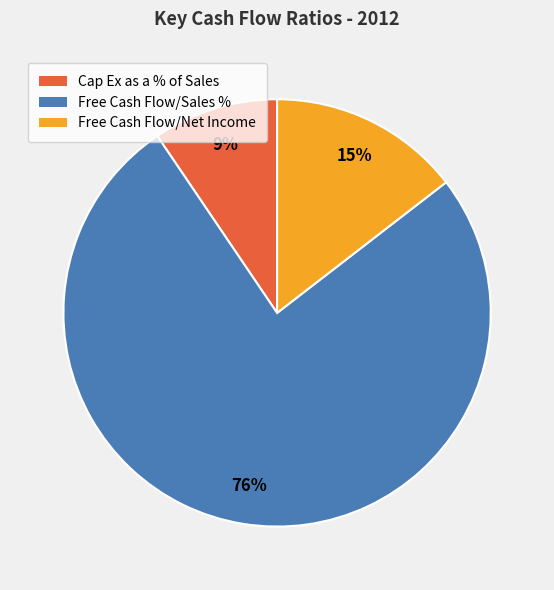

How many slices are in this pie chart?

3